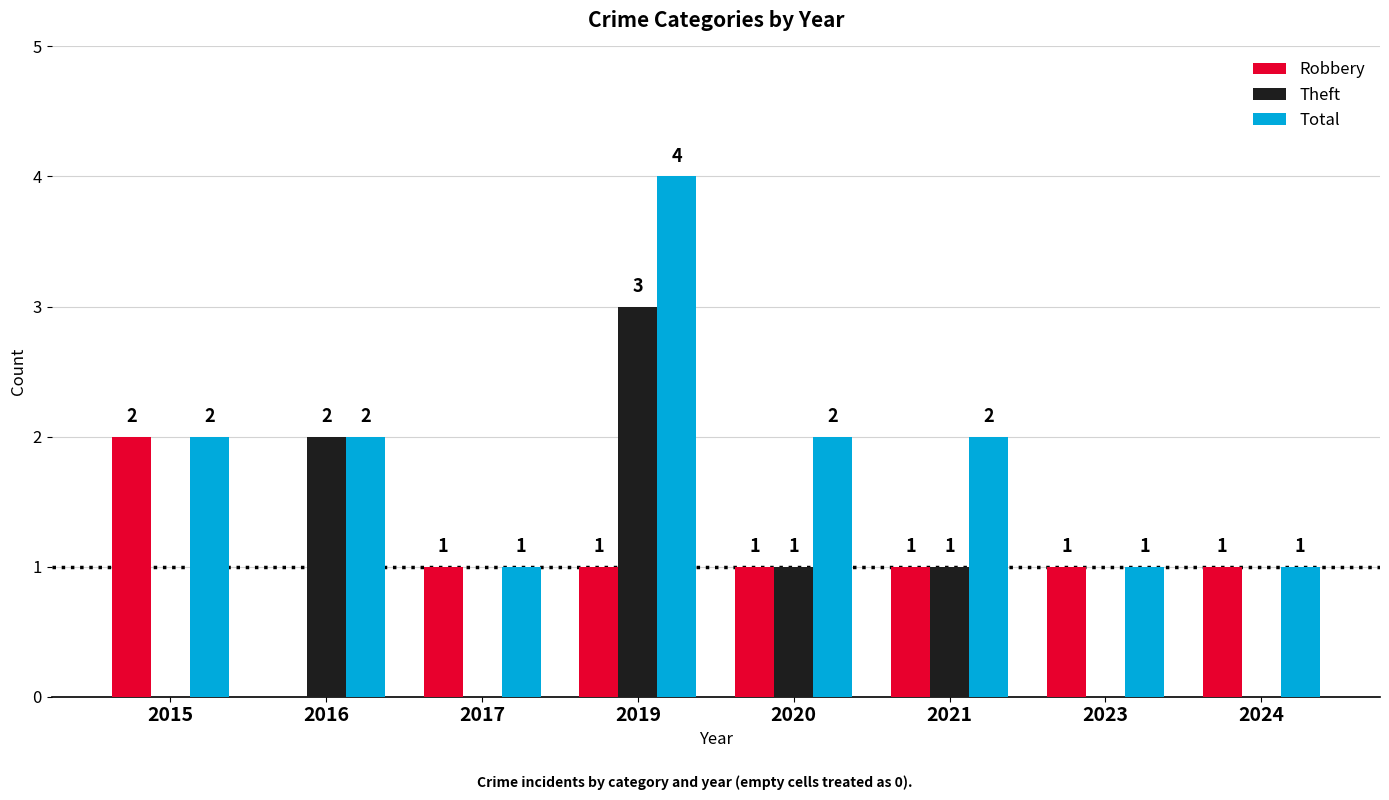

What is the total value across all series at 2019?

8